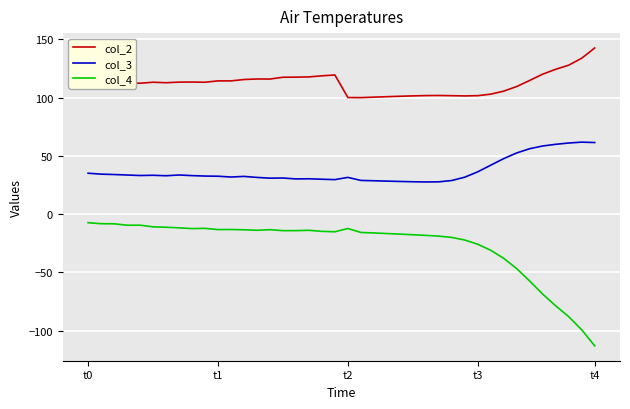

Which series has the largest range (max minus min)?

col_4